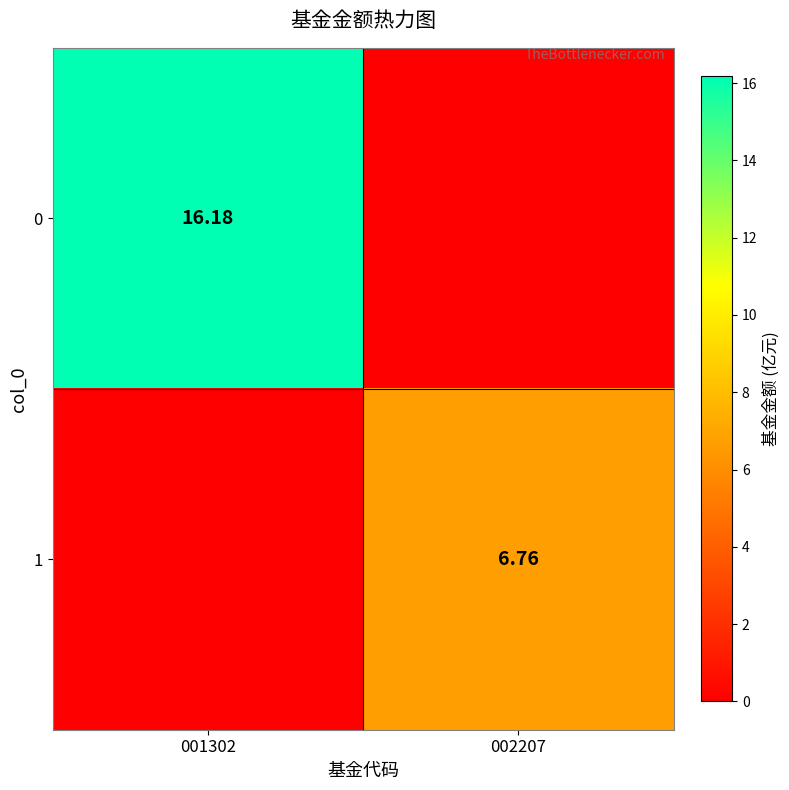

Is the value of 1 at 002207 greater than the value of 0 at 001302?

No